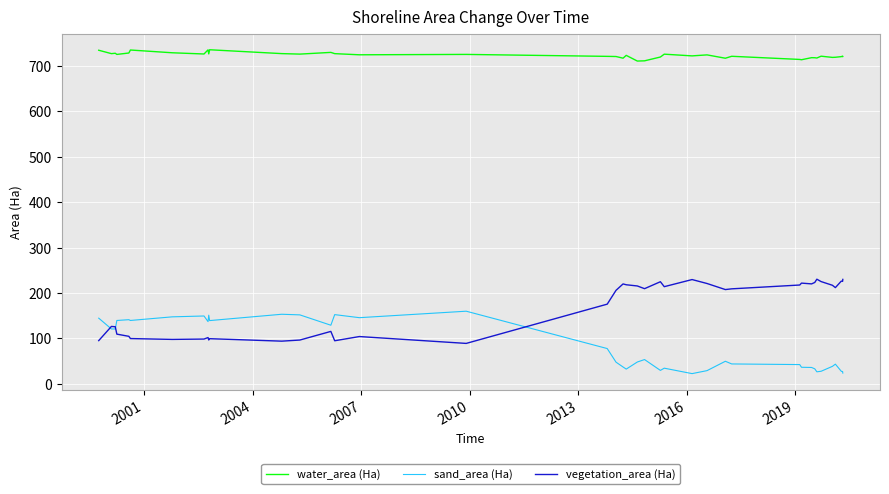

Rank the series by their maximum value, from lowest to highest.

sand_area (Ha), vegetation_area (Ha), water_area (Ha)